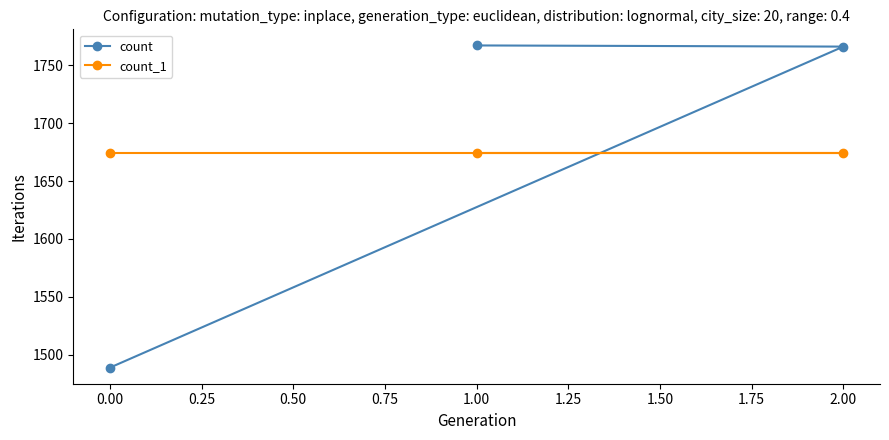

At how many categories does at least one series exceed 1554?

3